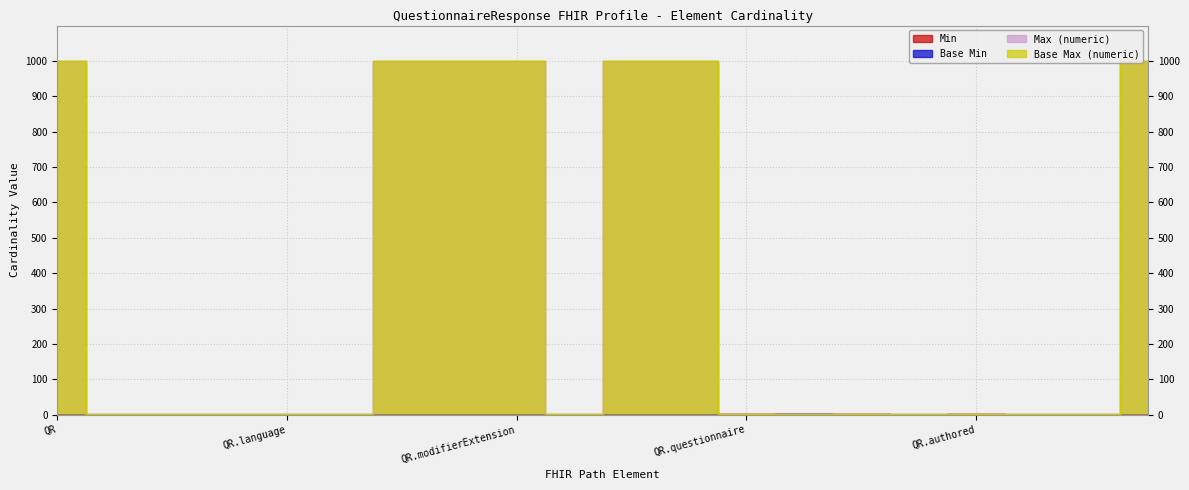

True or false: Base Max (numeric) and Min cross at least once.

False